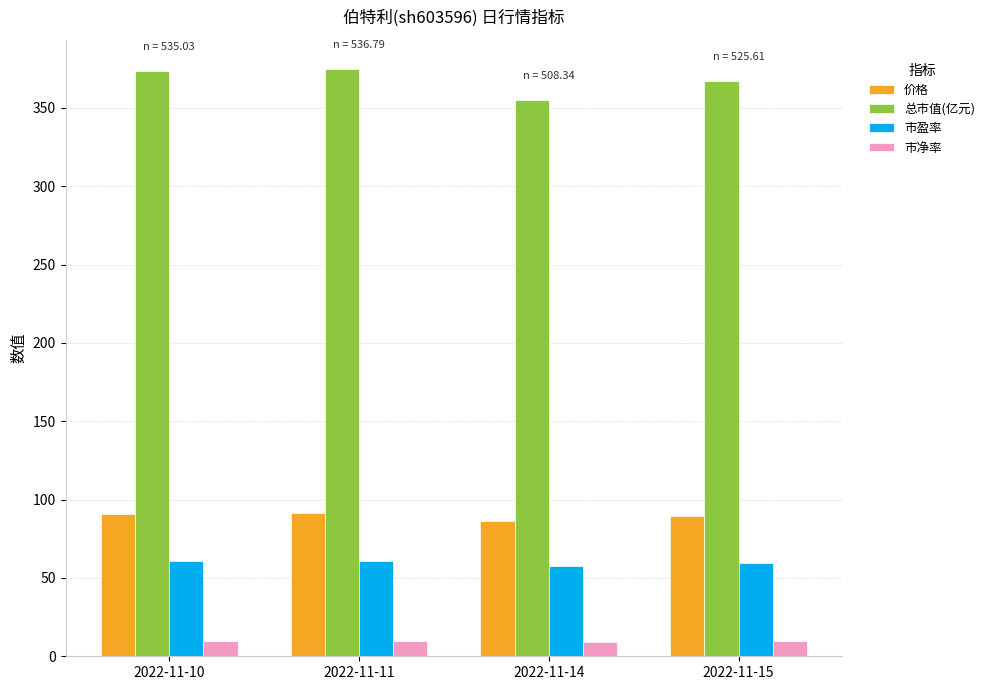

What are all the series names shown in the legend?

价格, 总市值(亿元), 市盈率, 市净率